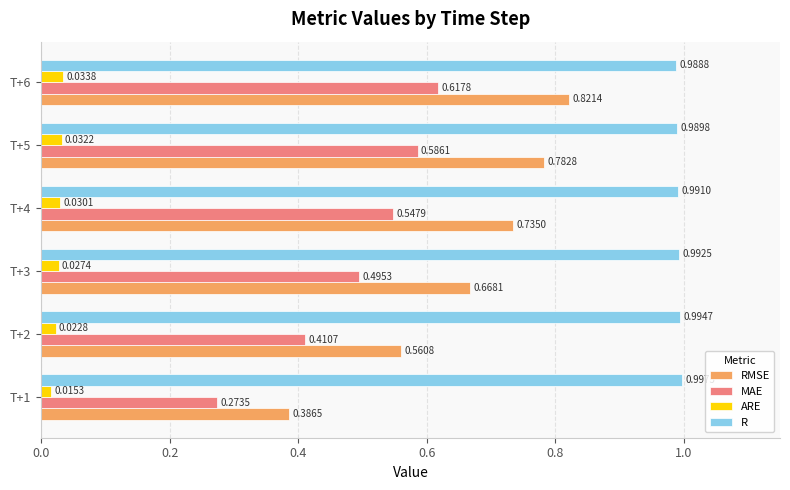

Between T+4 and T+6, which series saw the biggest shift?

RMSE